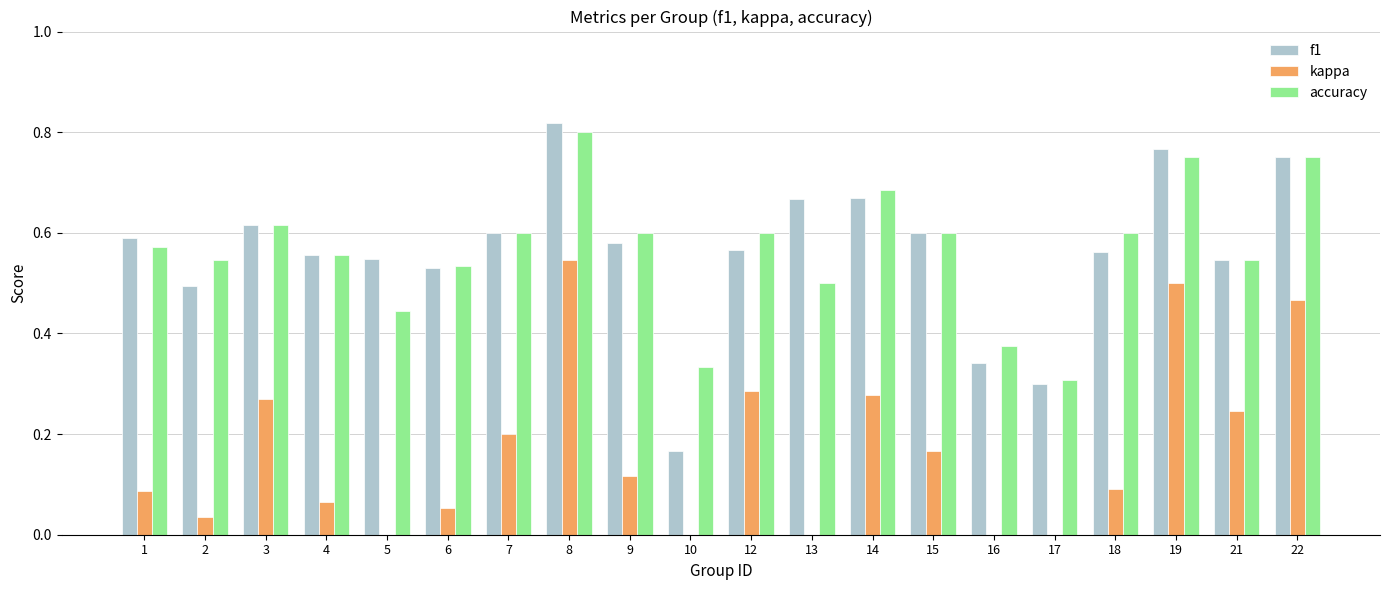

What is the average value of the f1 series?

0.6